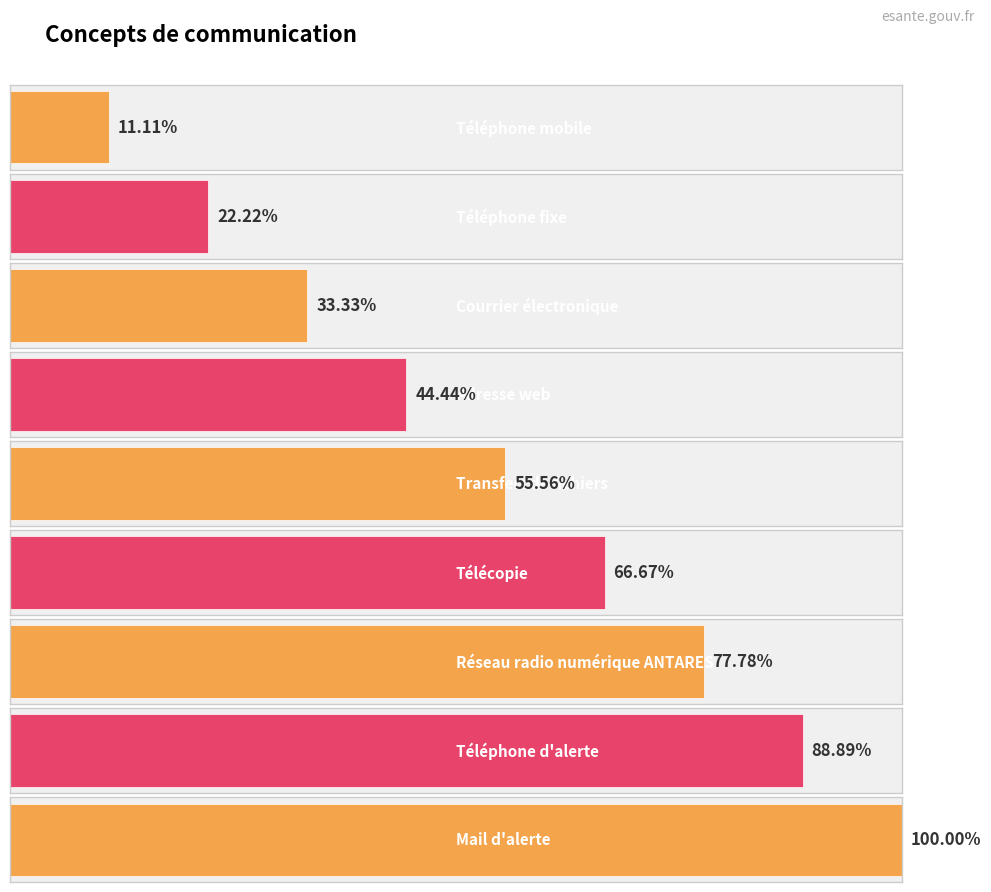

Count the values in the range 3 to 7.

5